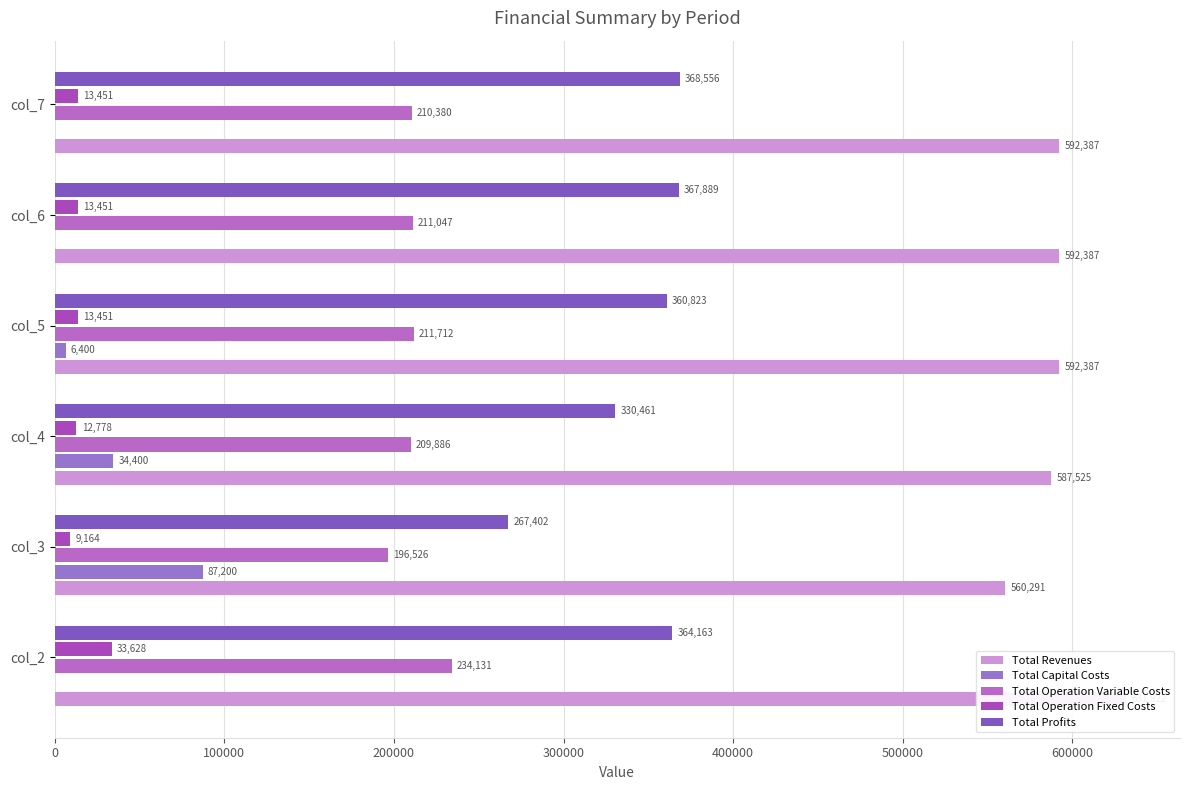

How many values in the Total Profits series exceed 364163?

3